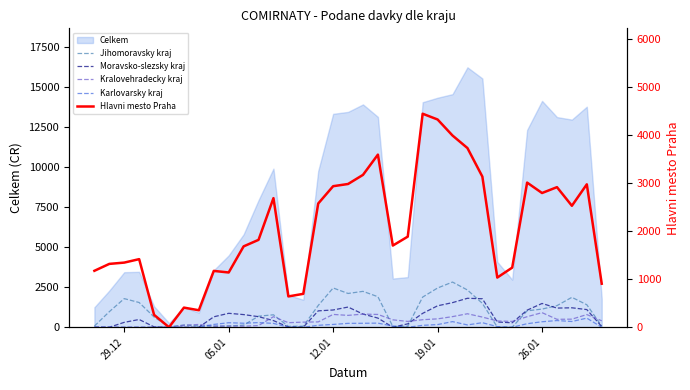

Does the chart display data point markers on the line(s)?

No